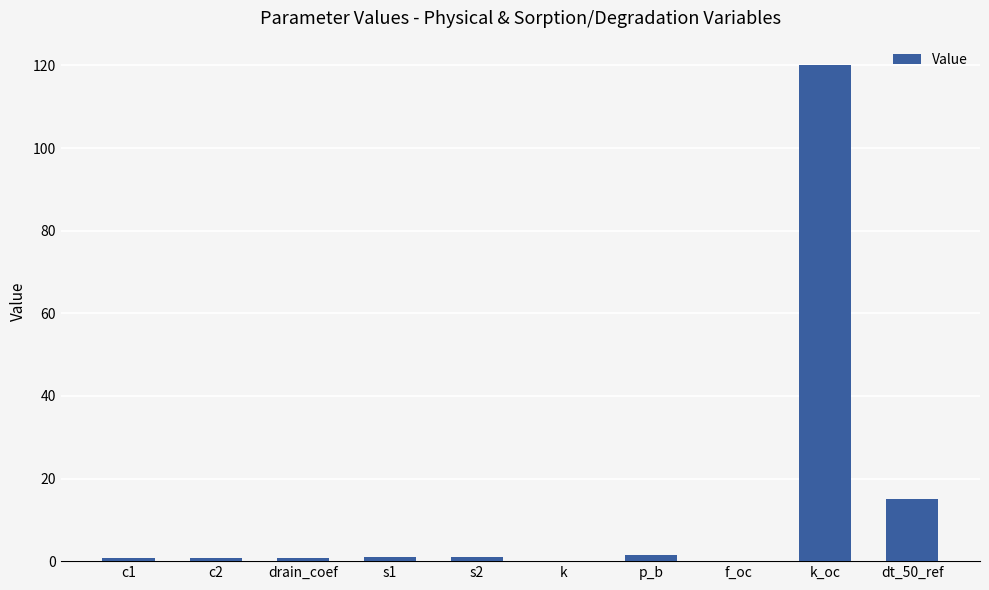

Count the number of categories in the chart.

10